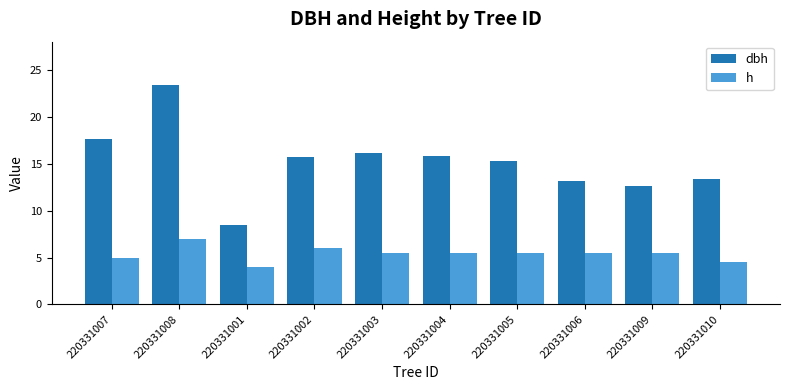

How many bars are there in total?

20